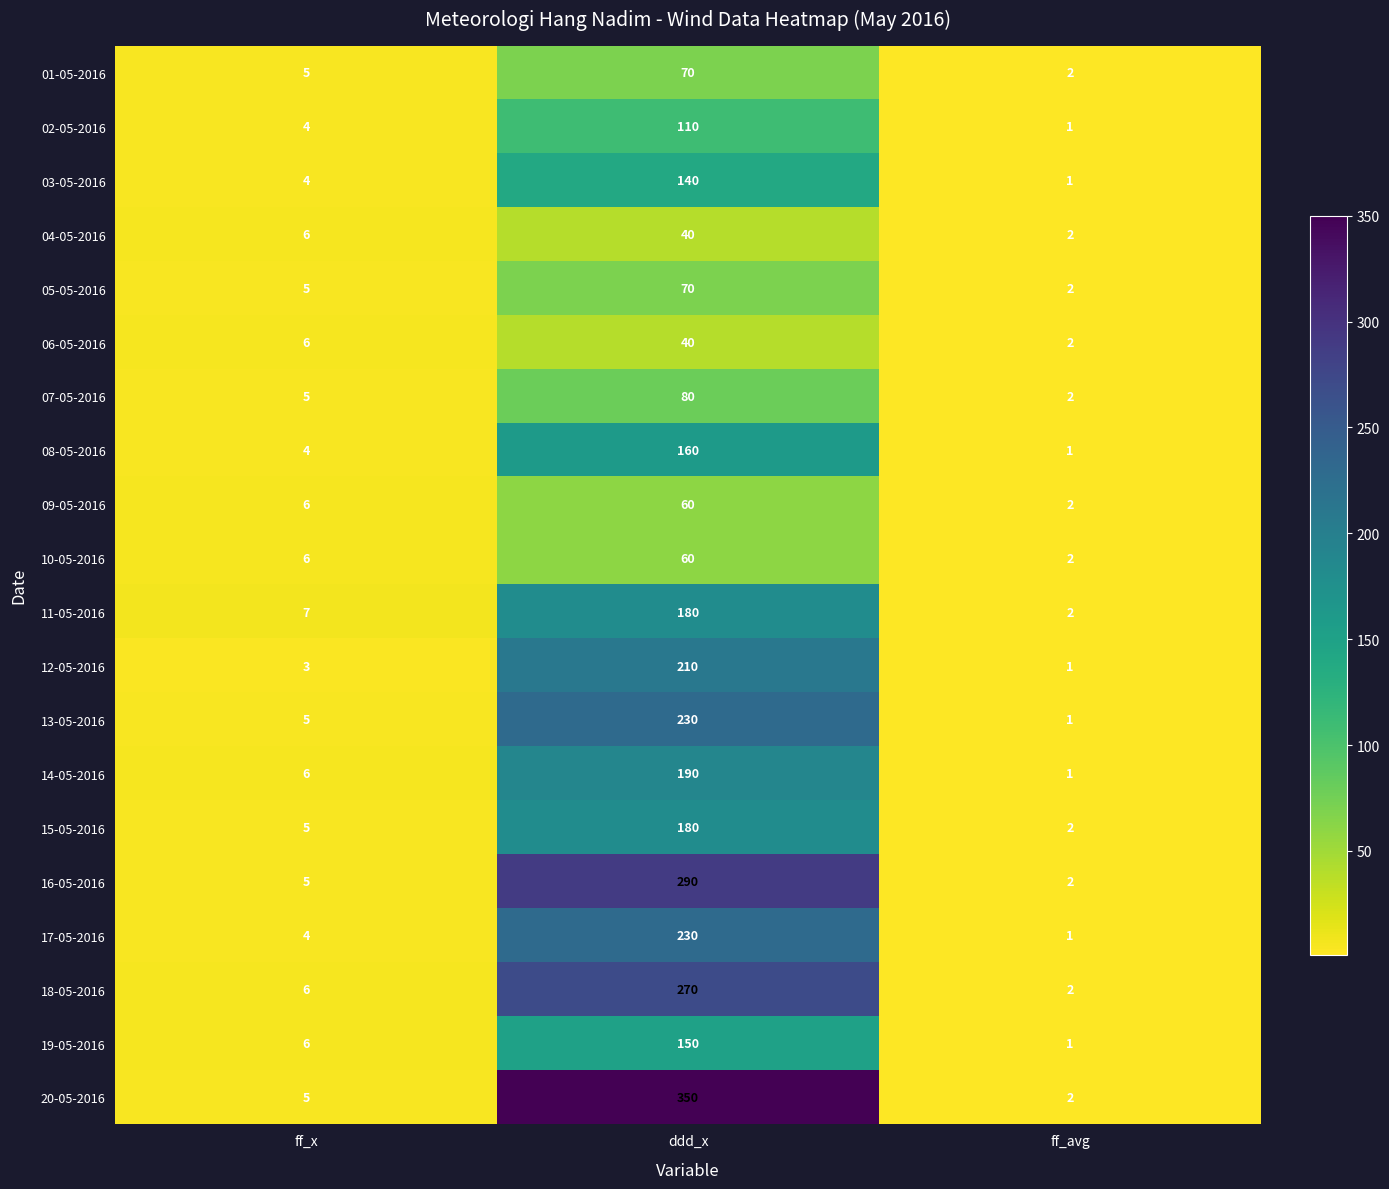

At which label is 02-05-2016 closest to 55?

ff_x